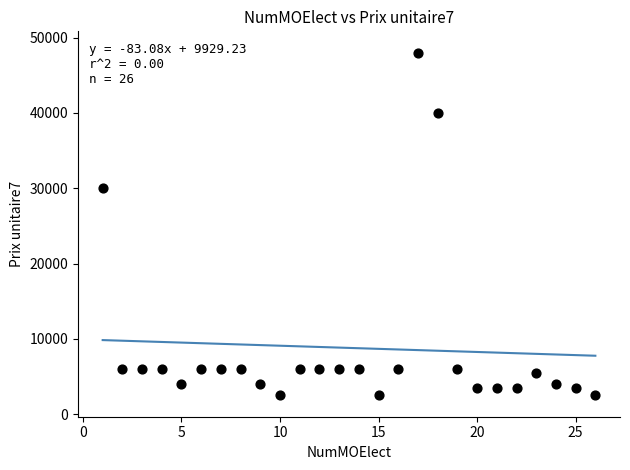

What Y value in the scatter plot is closest to 25250?

30000